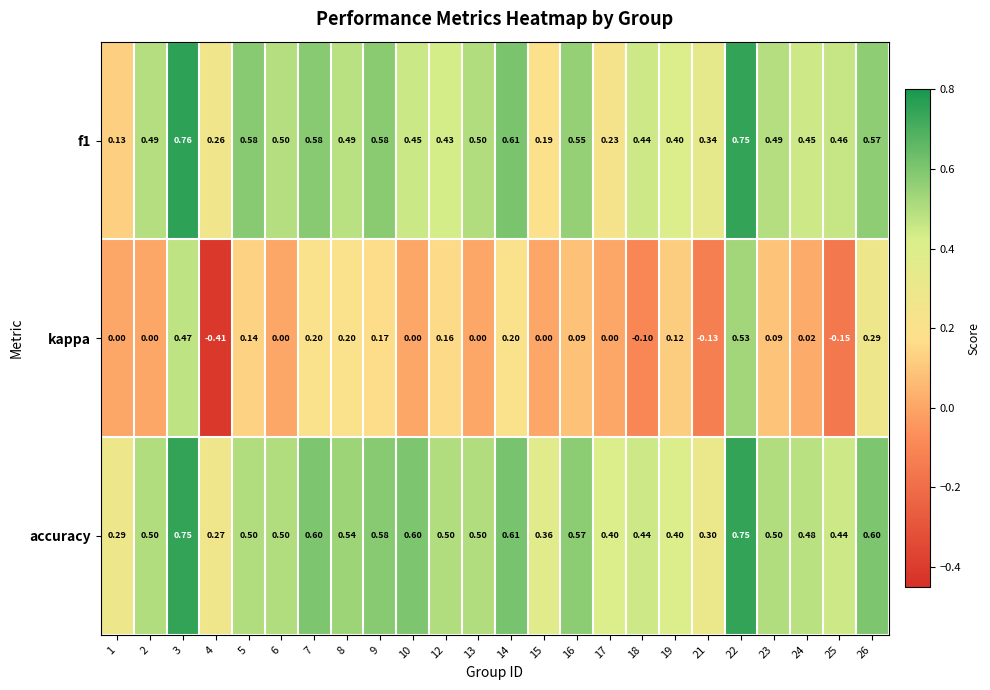

What is the spread (max minus min) of values at 16?

0.5